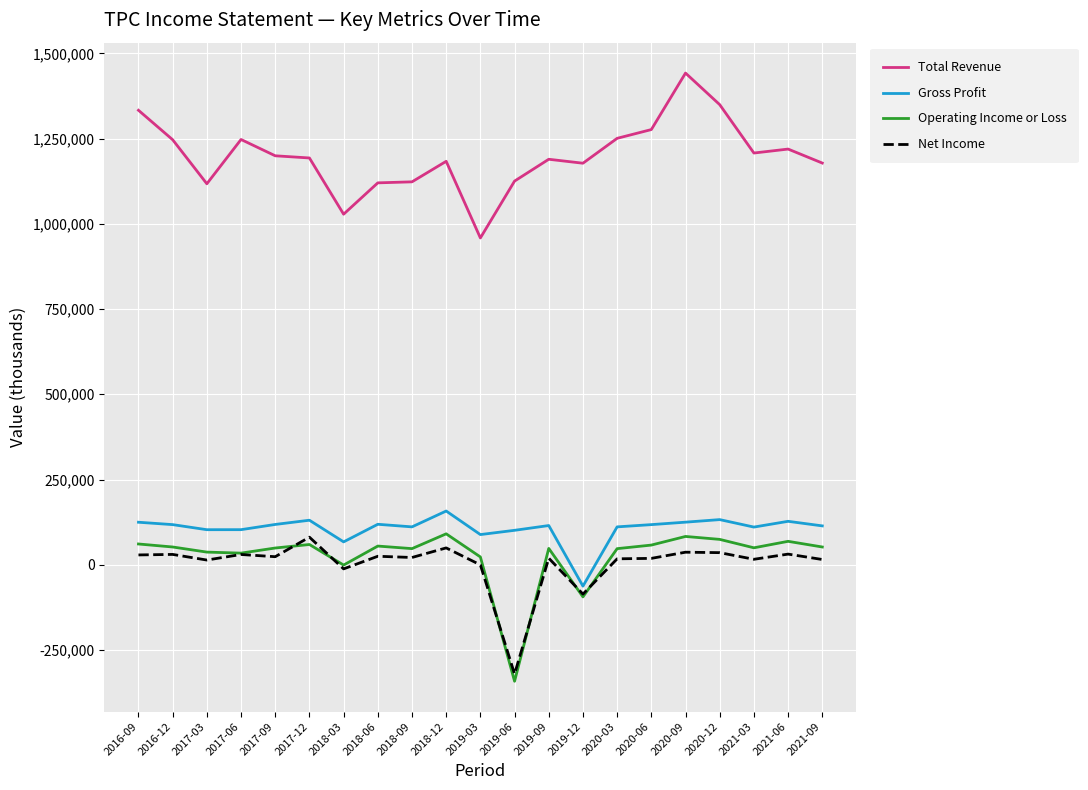

True or false: Net Income and Gross Profit intersect in this chart.

False